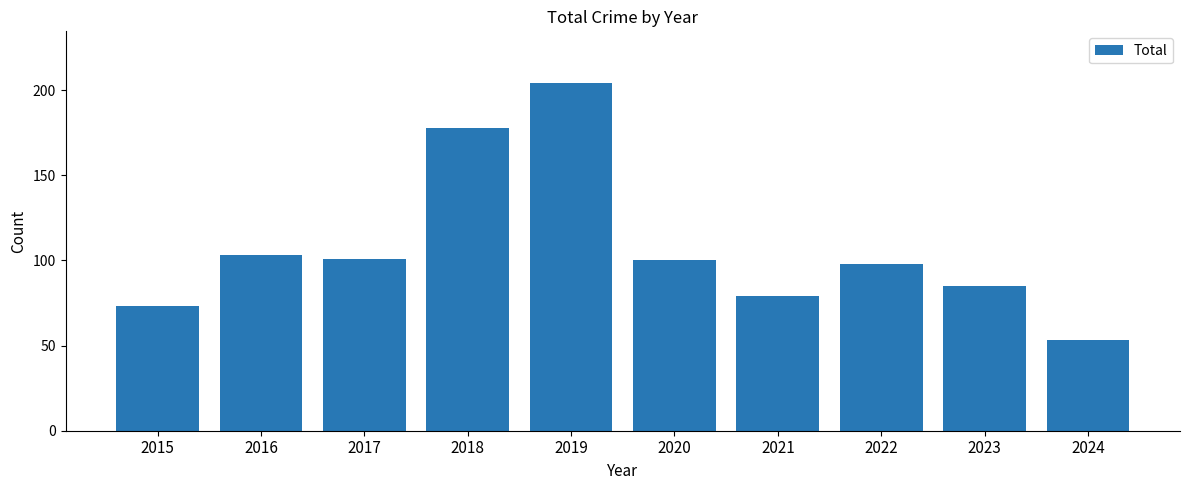

Is it true that the value at 2018 is 233?

False